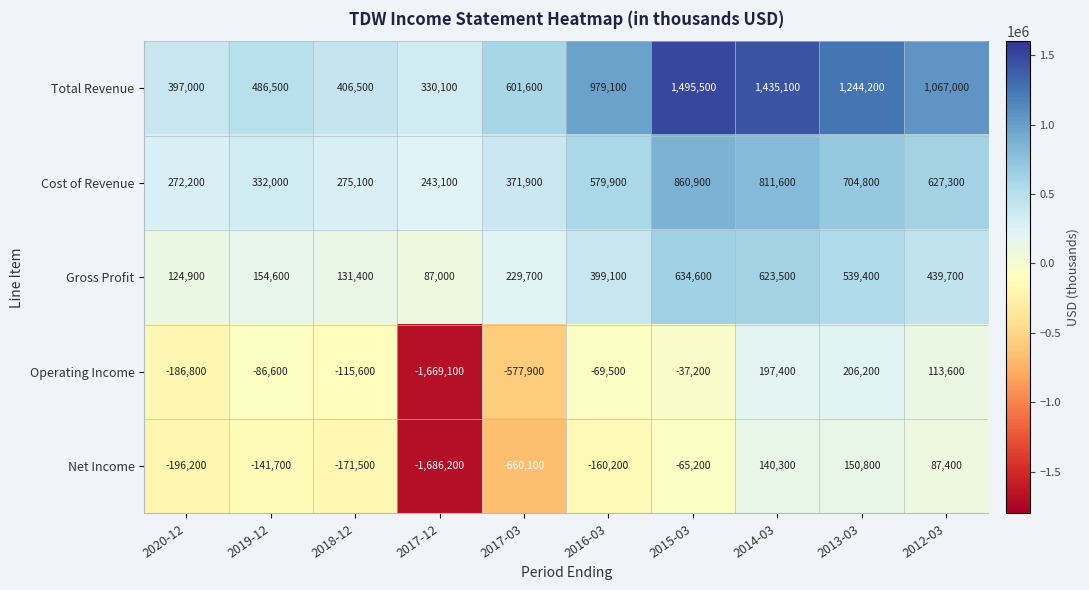

What value does the Operating Income series have at 2015-03?

-37200